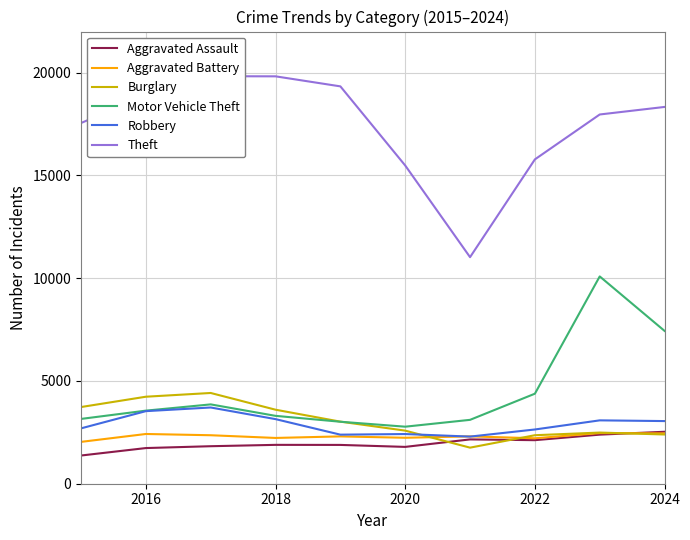

What is the value of the Robbery point at the 7th from the left?

2293